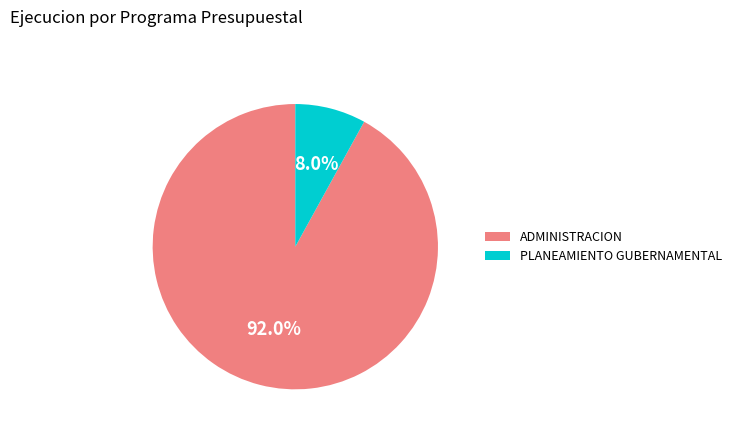

What percentage is the PLANEAMIENTO GUBERNAMENTAL slice, to the nearest percent?

8%